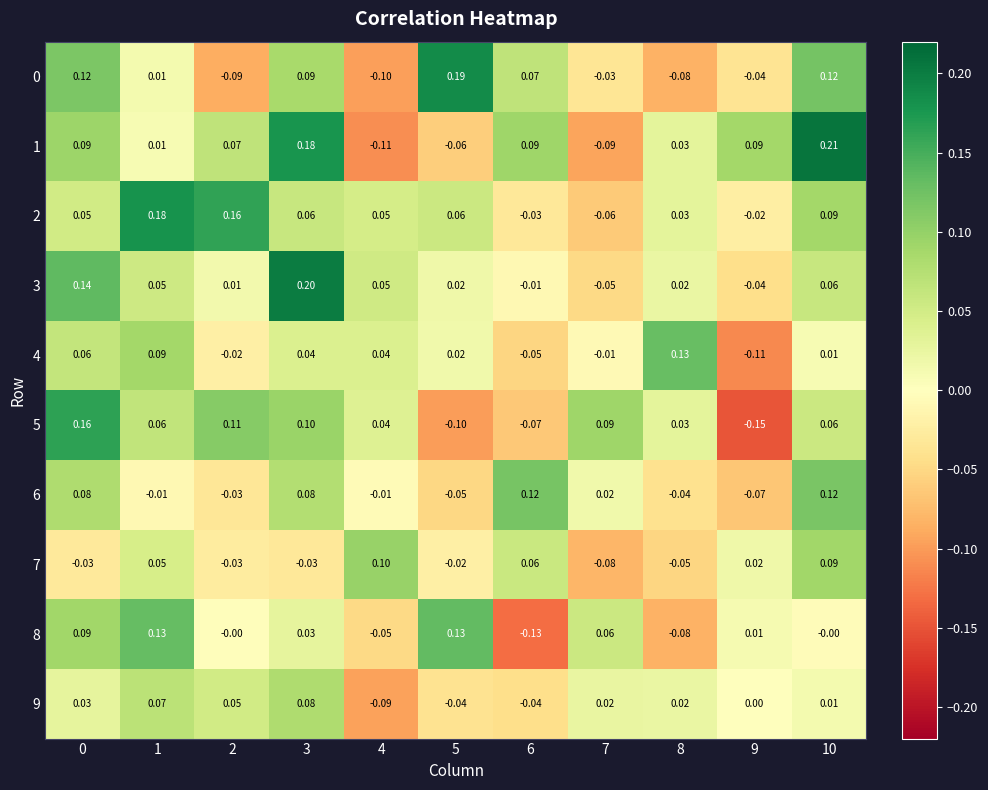

Is the value of 5 at 7 greater than the value of 8 at 2?

Yes